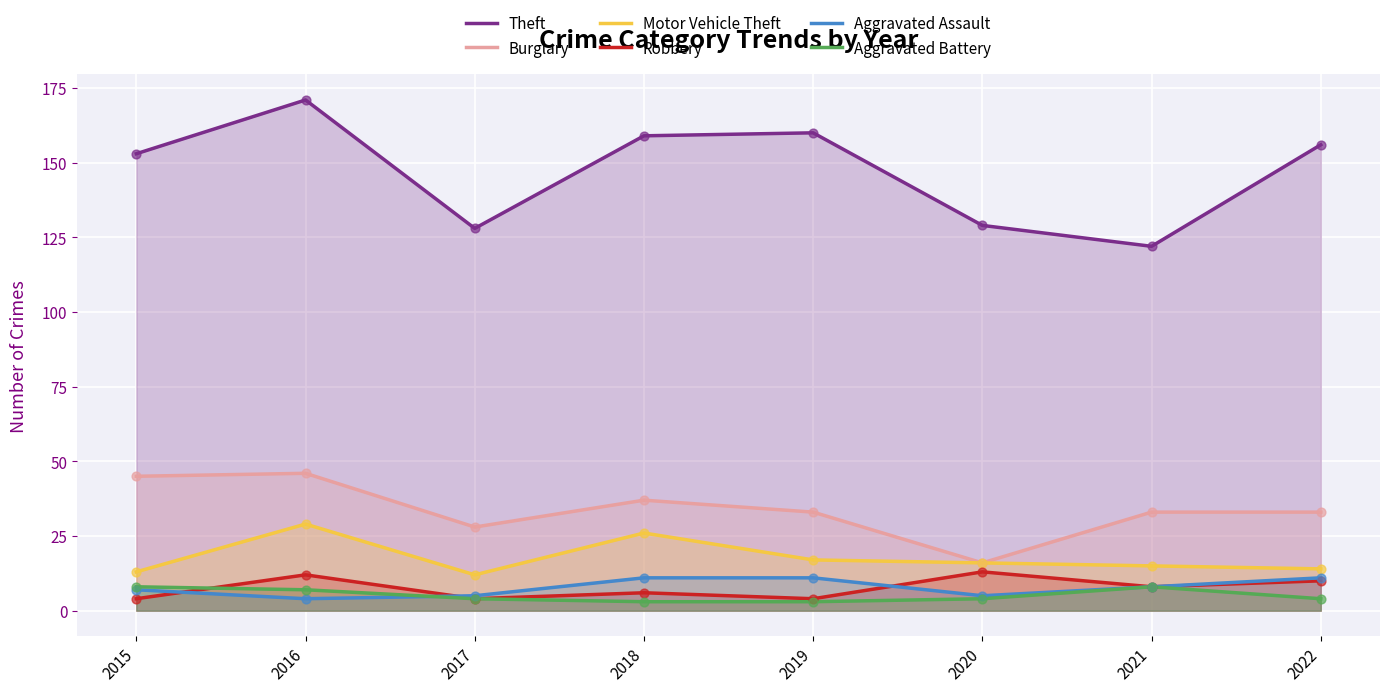

Which series contains the highest Y value?

Theft